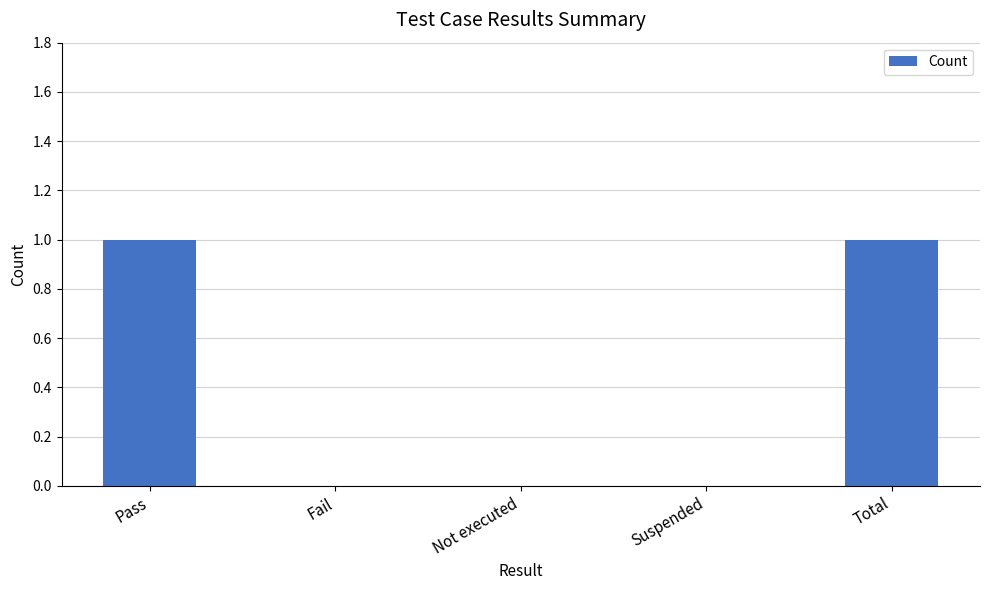

The value at Total is 2. True or false?

False